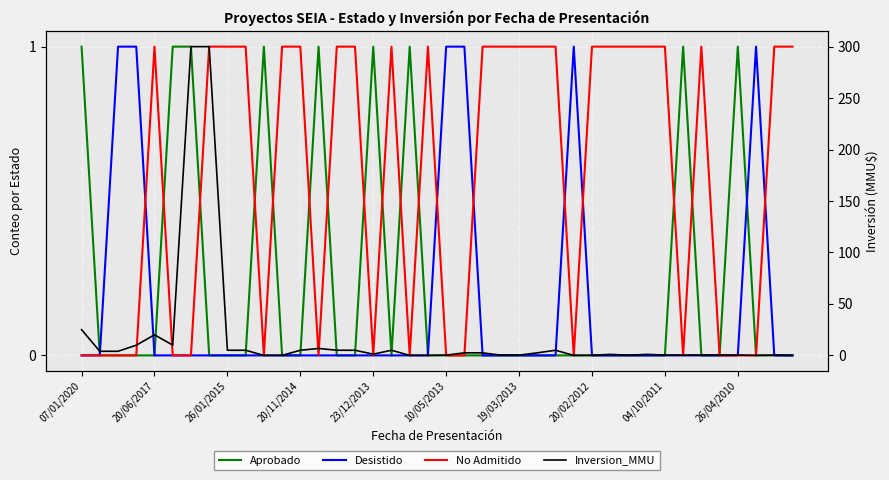

Count the number of data series in this chart.

4